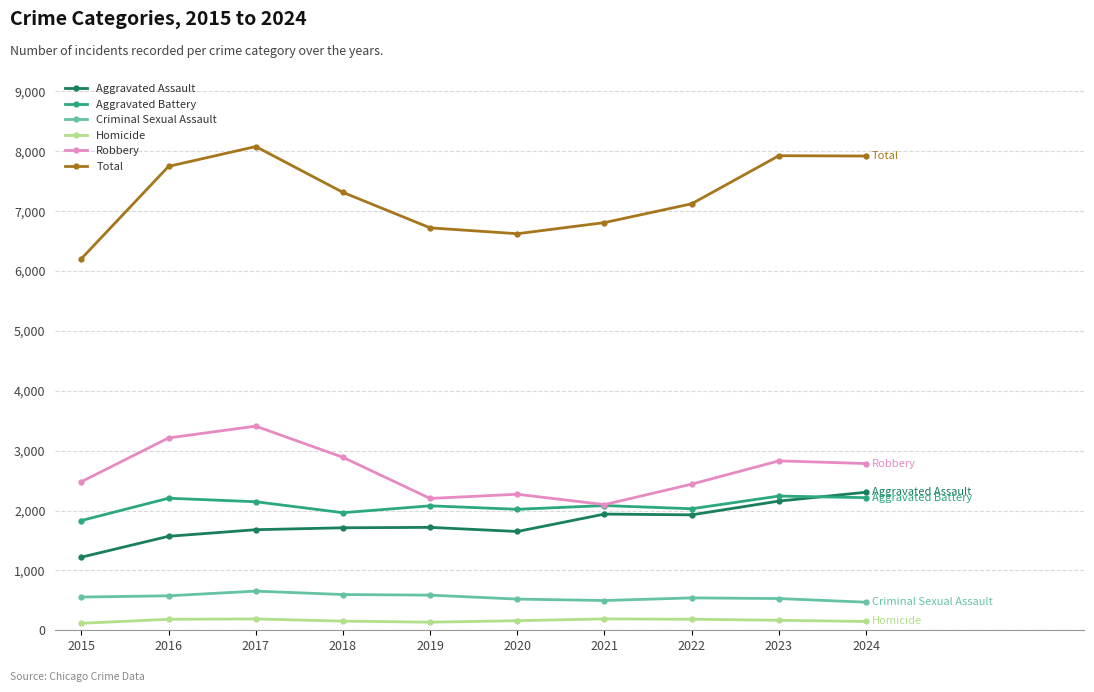

What is the average value of the Total series?

7248